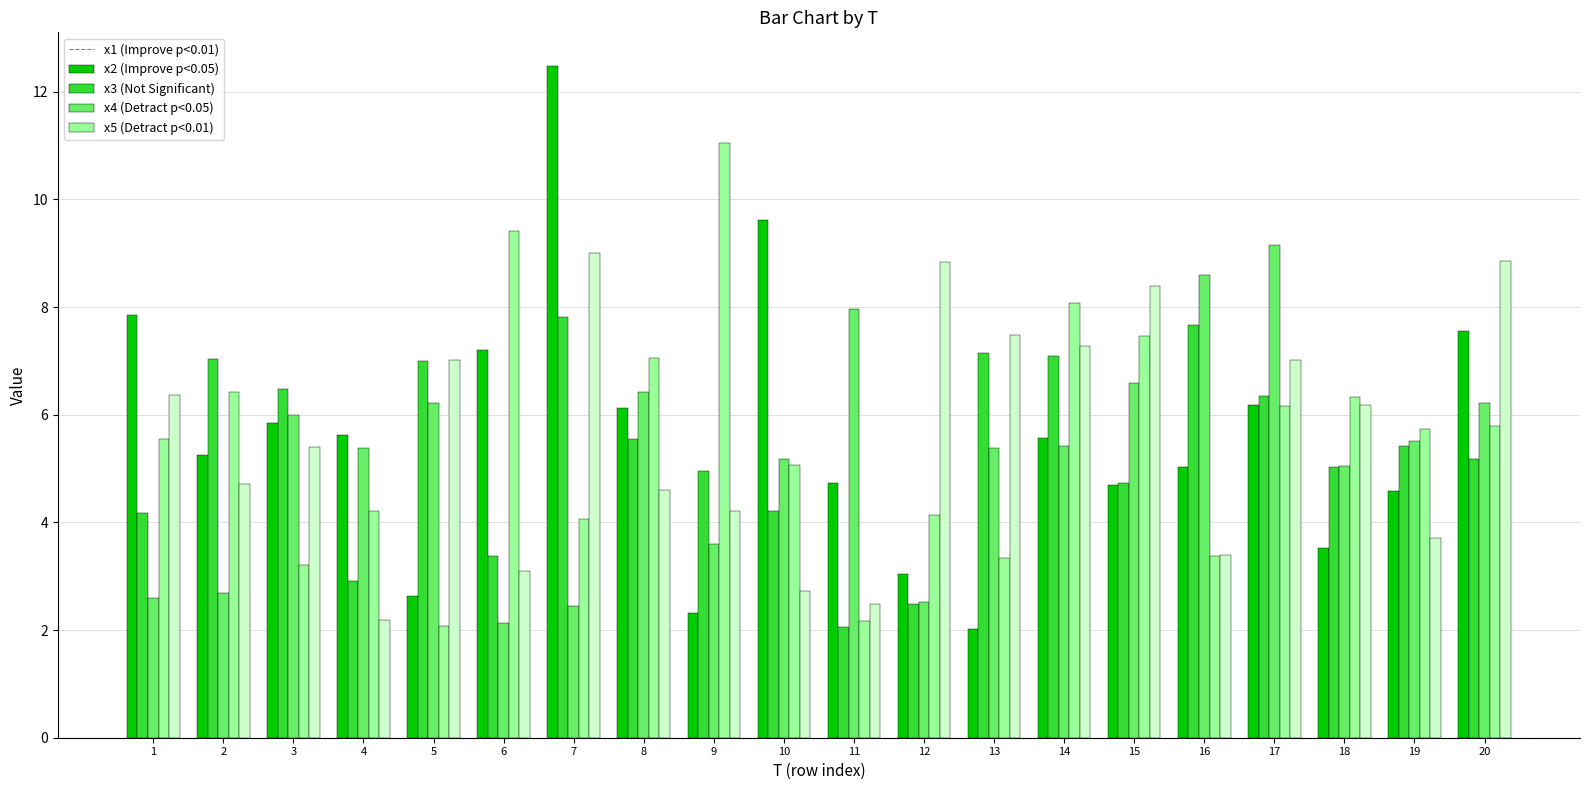

What is the total value across all series at 4?

20.3